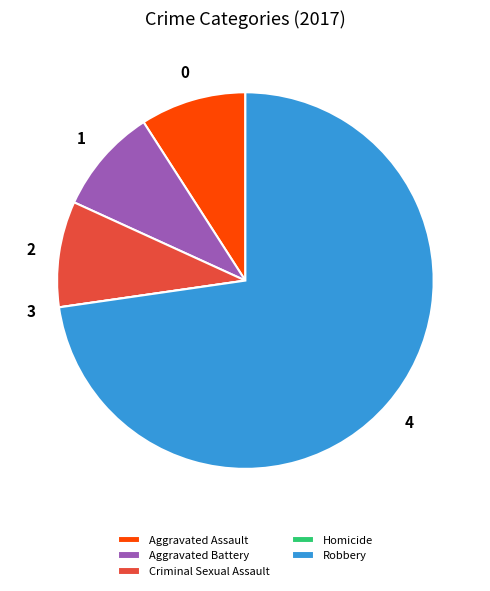

The Aggravated Assault slice represents 9% of the pie. True or false?

True